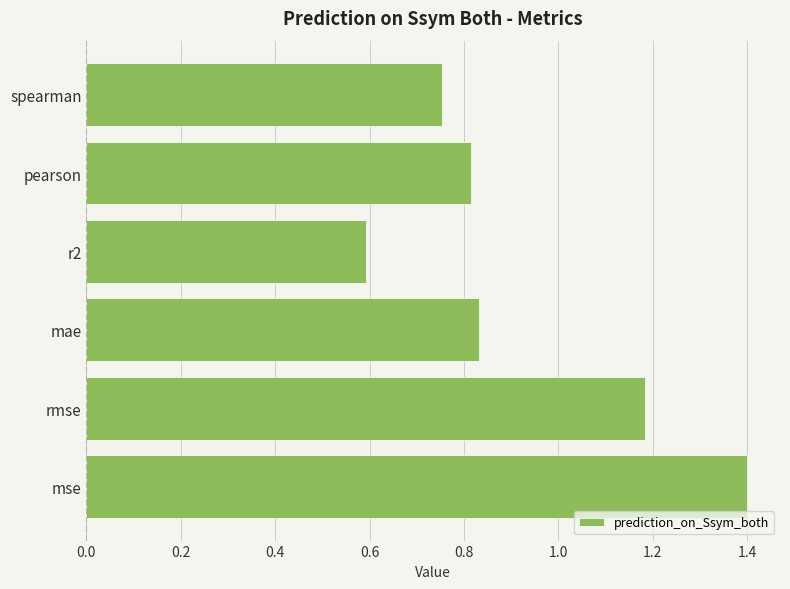

The chart shows a value of 1.4 at mse. True or false?

True